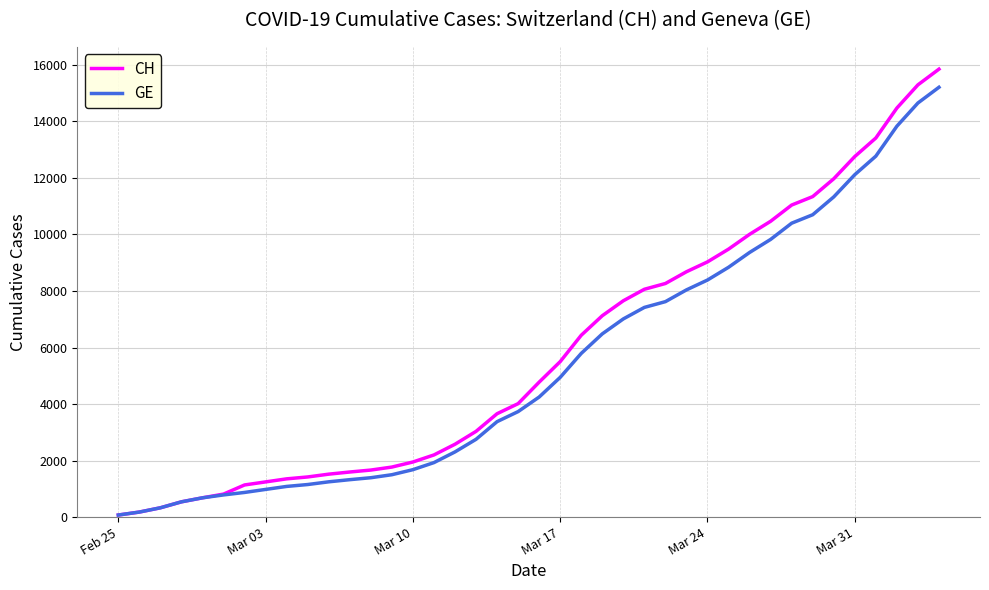

Which series has the widest spread of values?

CH